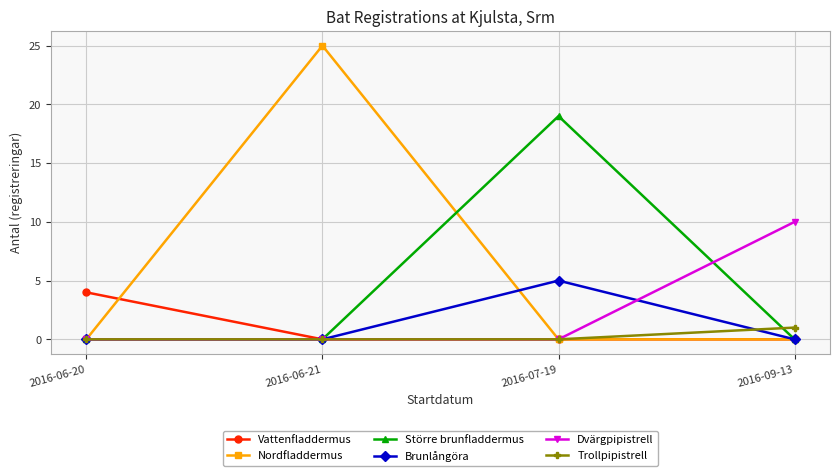

Reading right to left, list all the values displayed in this chart.

Vattenfladdermus: 0	0	0	4
Nordfladdermus: 0	0	25	0
Större brunfladdermus: 0	19	0	0
Brunlångöra: 0	5	0	0
Dvärgpipistrell: 10	0	0	0
Trollpipistrell: 1	0	0	0